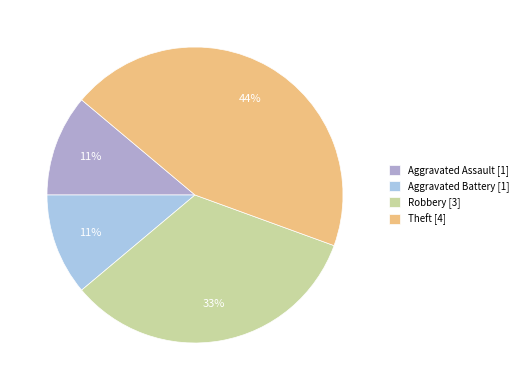

To the nearest percent, what is the difference between the Theft and Aggravated Battery slice percentages?

33%